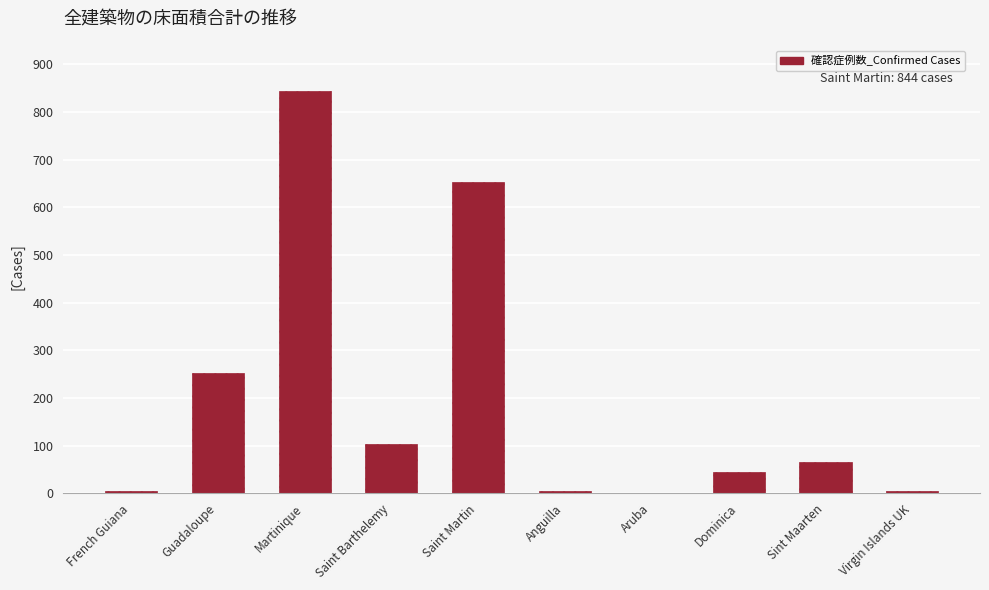

The chart shows a value of 653 at Saint Martin. True or false?

True